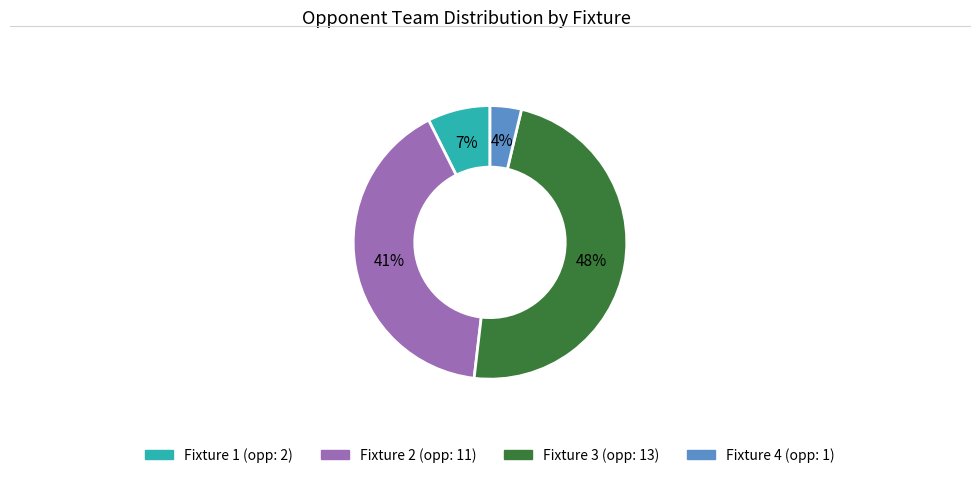

Is it true that Fixture 2 is 41% of the pie?

True